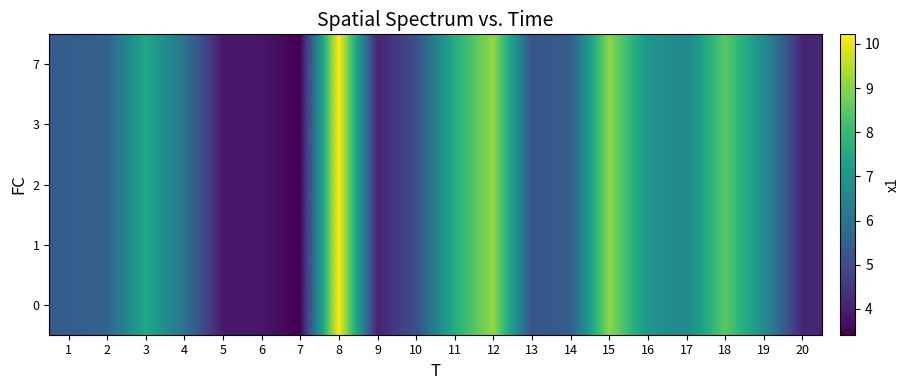

Between 3 and 16, which is larger?

3